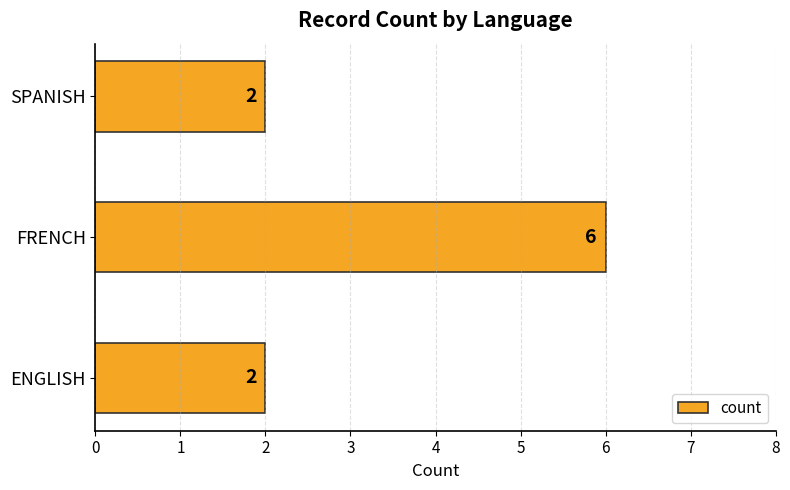

What is the smallest value displayed?

2